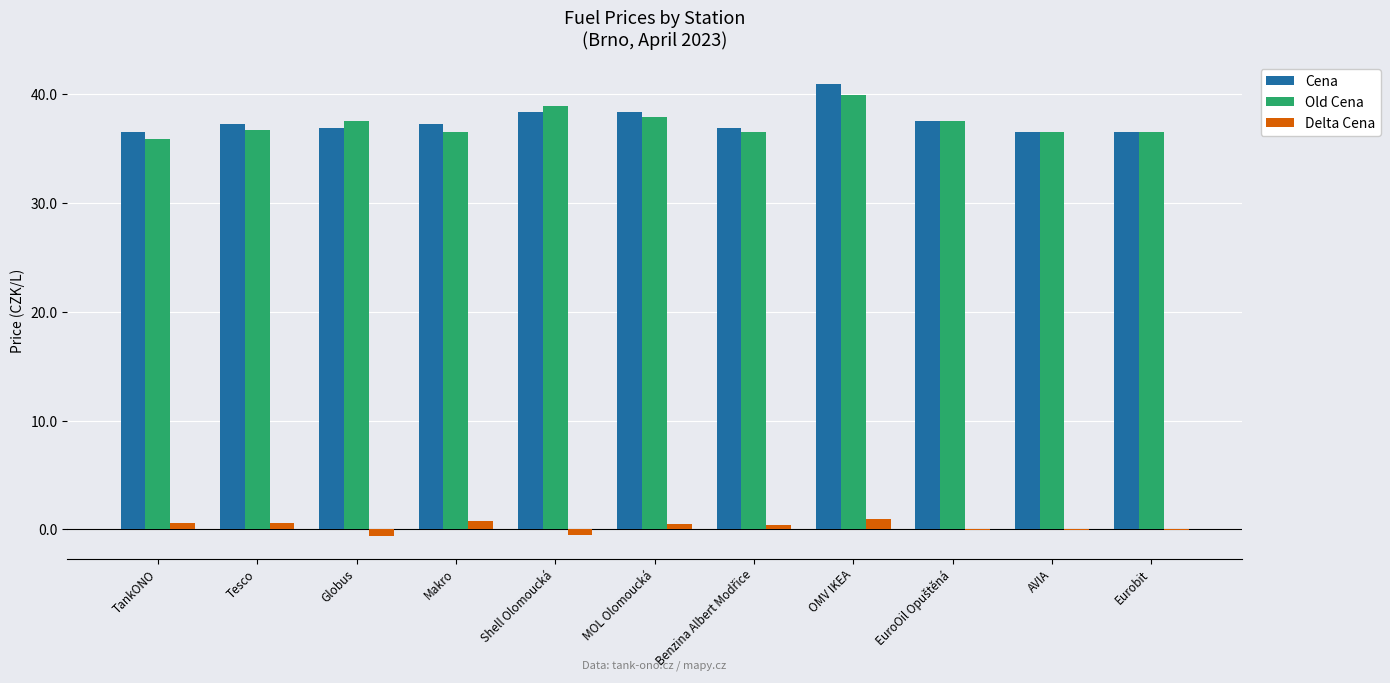

At which label does Old Cena reach its peak?

OMV IKEA